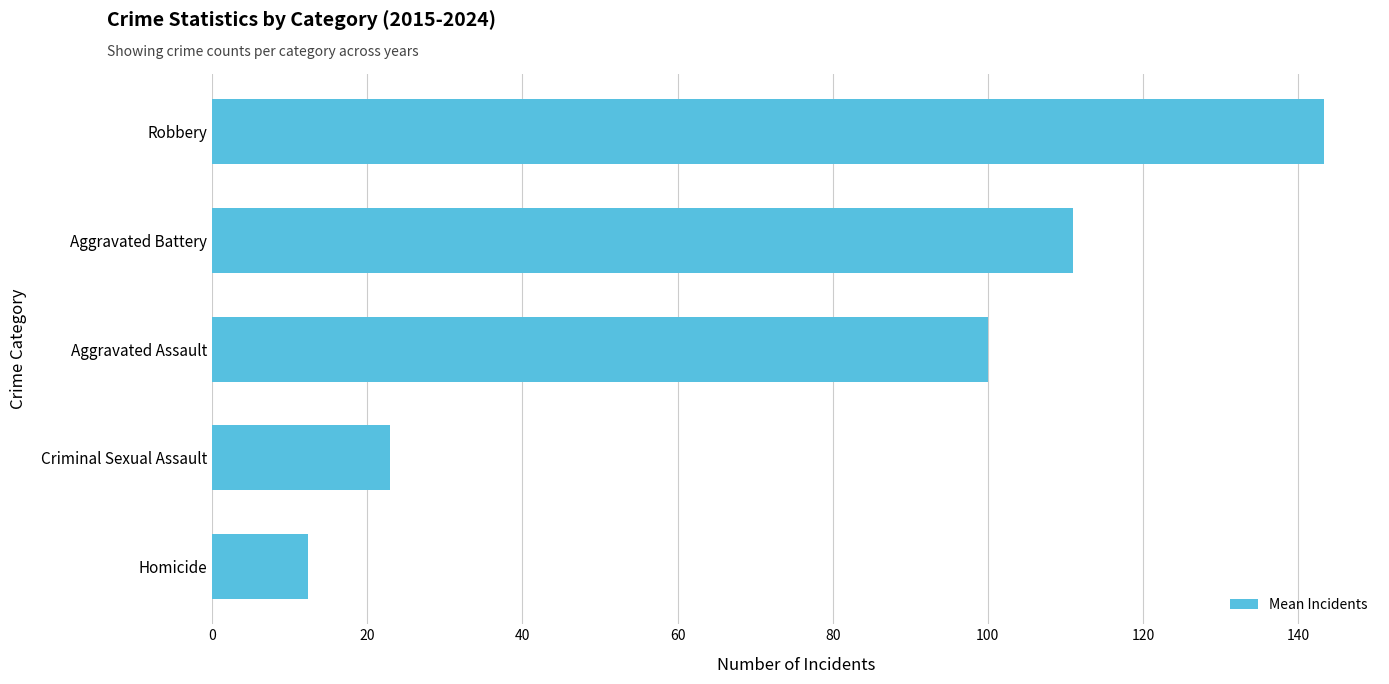

Reading top to bottom, list all the values displayed in this chart.

Robbery=143.4	Aggravated Battery=111.0	Aggravated Assault=100.0	Criminal Sexual Assault=22.9	Homicide=12.4